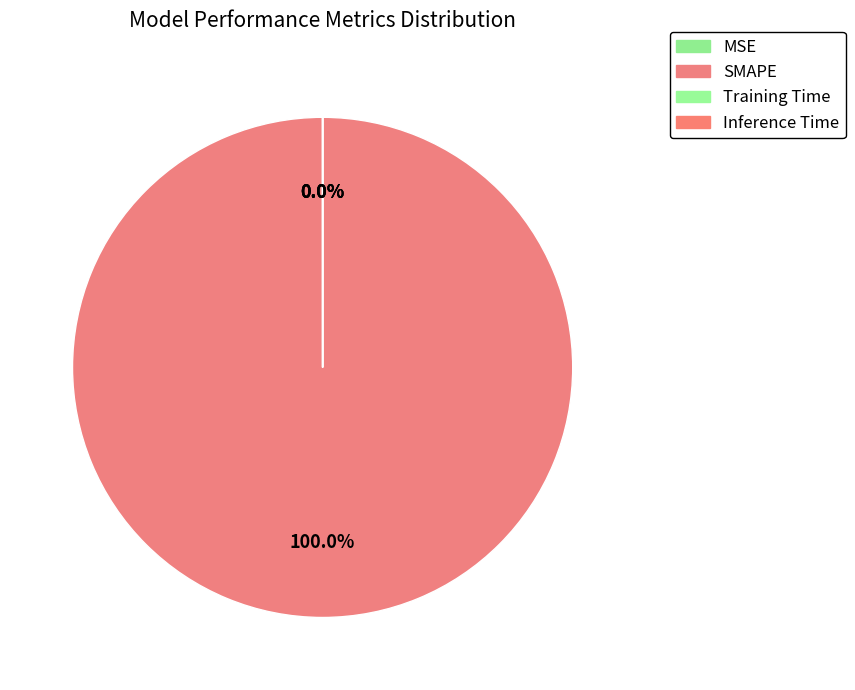

True or false: Inference Time accounts for 0% of the total.

True